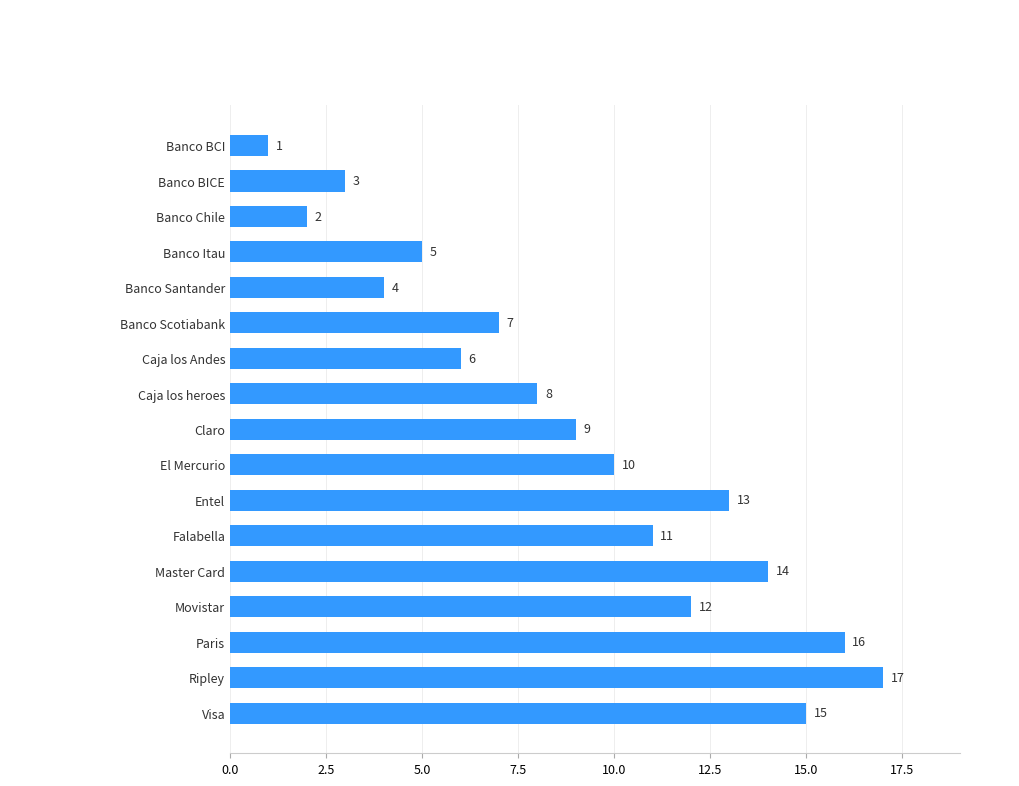

At which label is the value closest to 9?

Claro